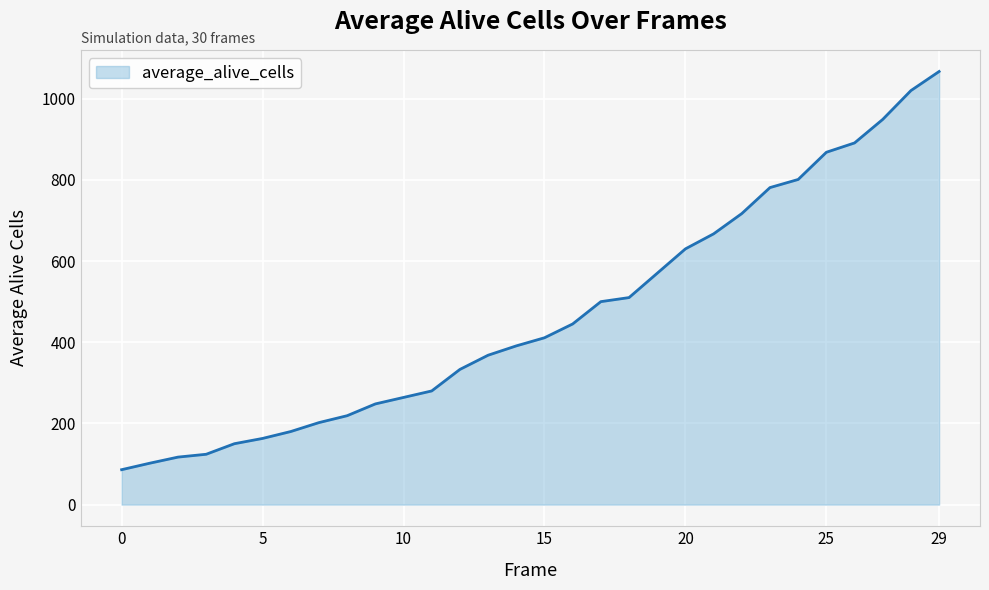

Reading left to right, transcribe all the data shown in this chart.

86	102	117	124	150	163	180	202	219	248	264	280	333	368	391	411	445	500	510	570	630	667	717	781	801	868	891	949	1020	1067